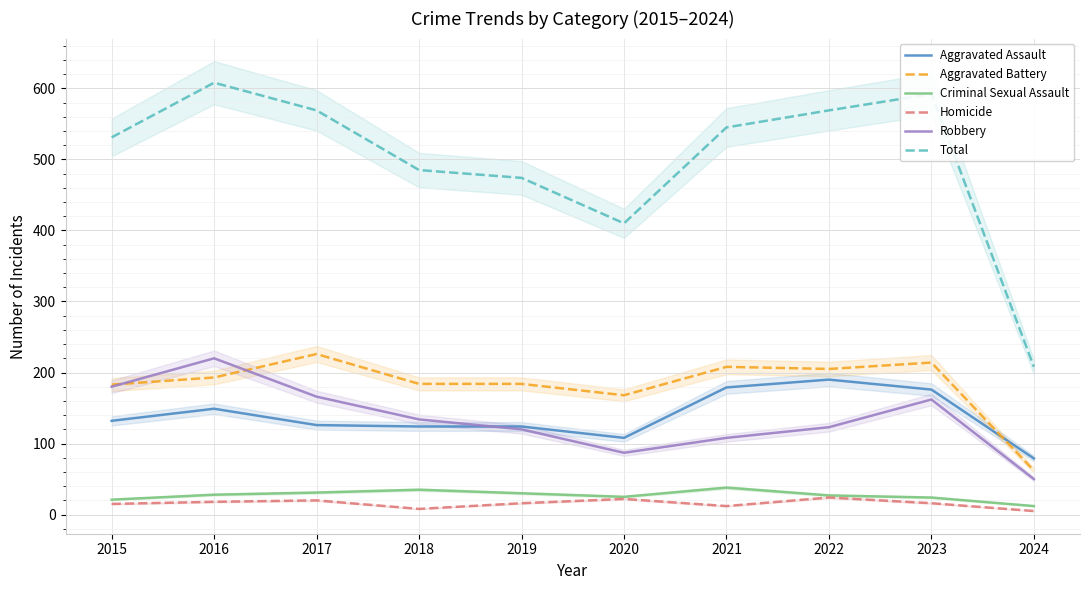

The Aggravated Assault series shows 84 at 2022. True or false?

False